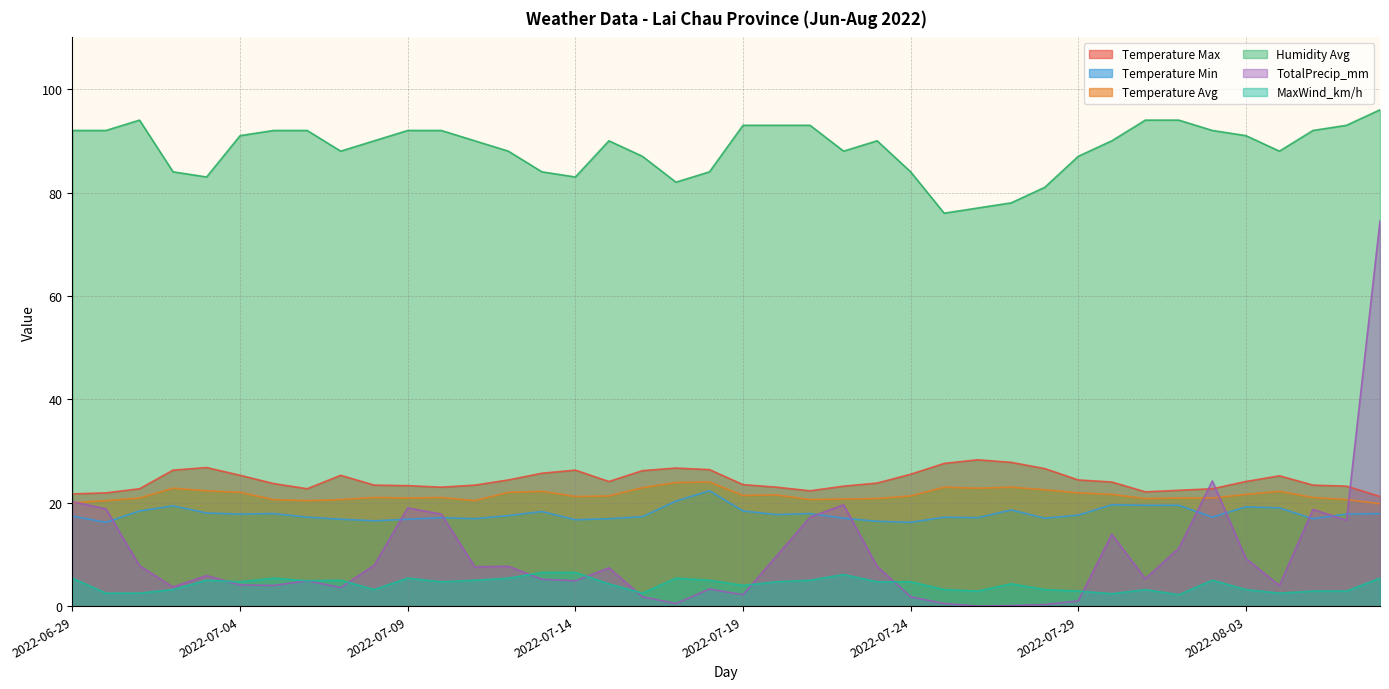

Rank the categories by MaxWind_km/h value from lowest to highest.

2022-08-01, 2022-07-30, 2022-06-30, 2022-07-01, 2022-07-16, 2022-08-04, 2022-07-26, 2022-07-29, 2022-08-05, 2022-08-06, 2022-07-02, 2022-07-08, 2022-07-25, 2022-07-28, 2022-07-31, 2022-08-03, 2022-07-19, 2022-07-15, 2022-07-27, 2022-07-04, 2022-07-10, 2022-07-20, 2022-07-23, 2022-07-24, 2022-07-06, 2022-07-03, 2022-07-07, 2022-07-11, 2022-07-18, 2022-07-21, 2022-08-02, 2022-06-29, 2022-07-05, 2022-07-09, 2022-07-12, 2022-07-17, 2022-08-07, 2022-07-22, 2022-07-13, 2022-07-14